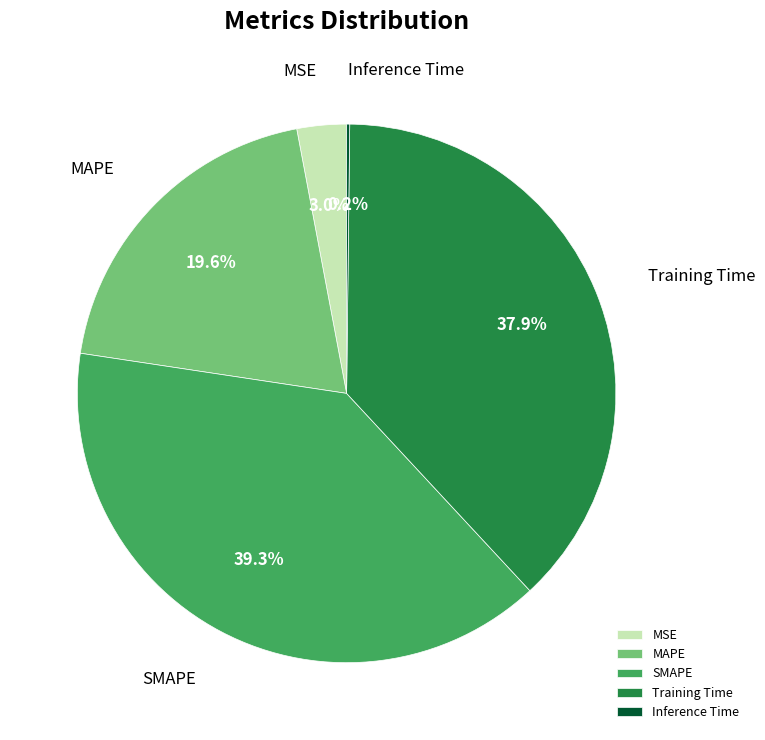

Which category has the biggest portion of the pie?

SMAPE